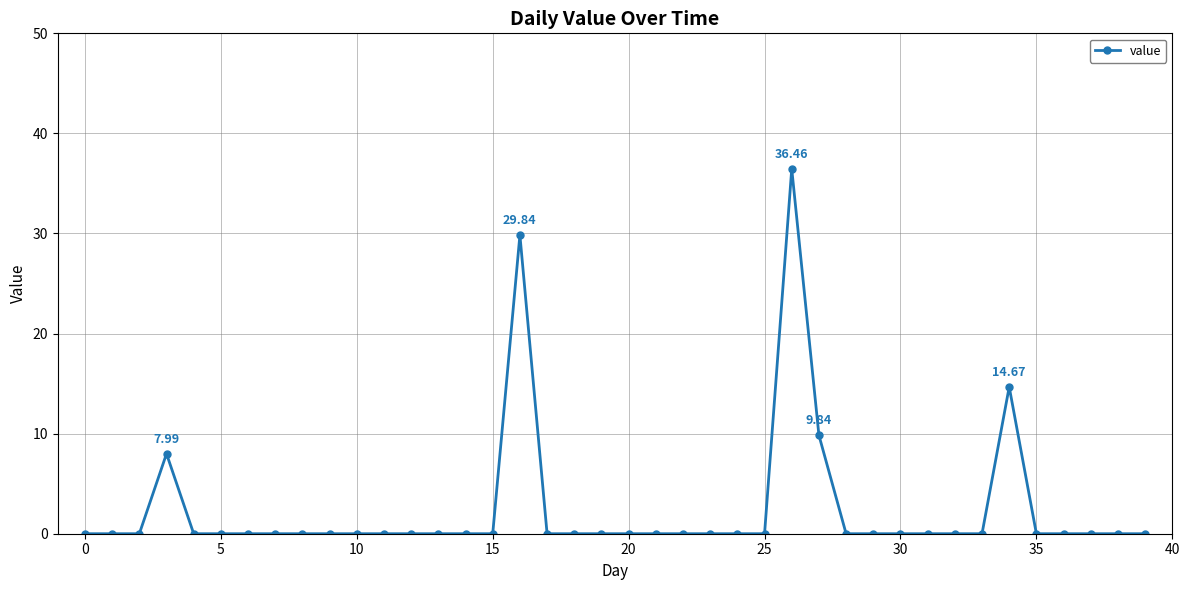

What is the sum of all values?

98.8